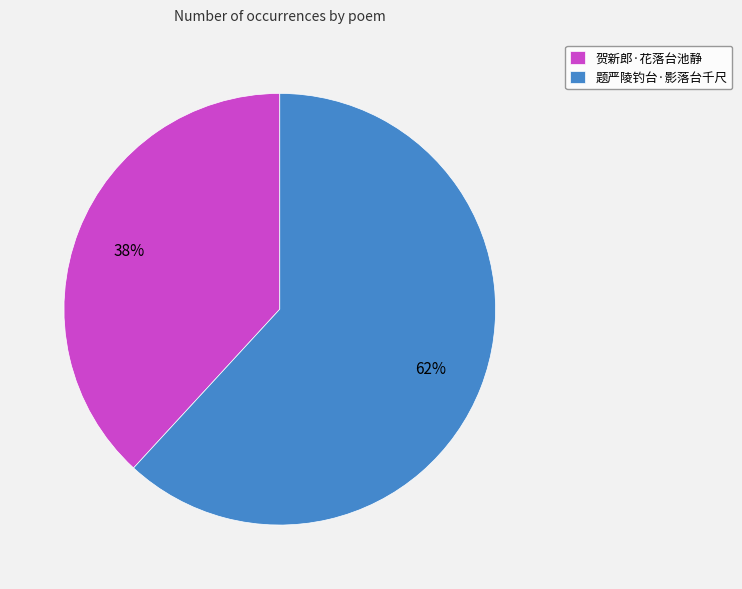

Count the number of slices in the pie.

2